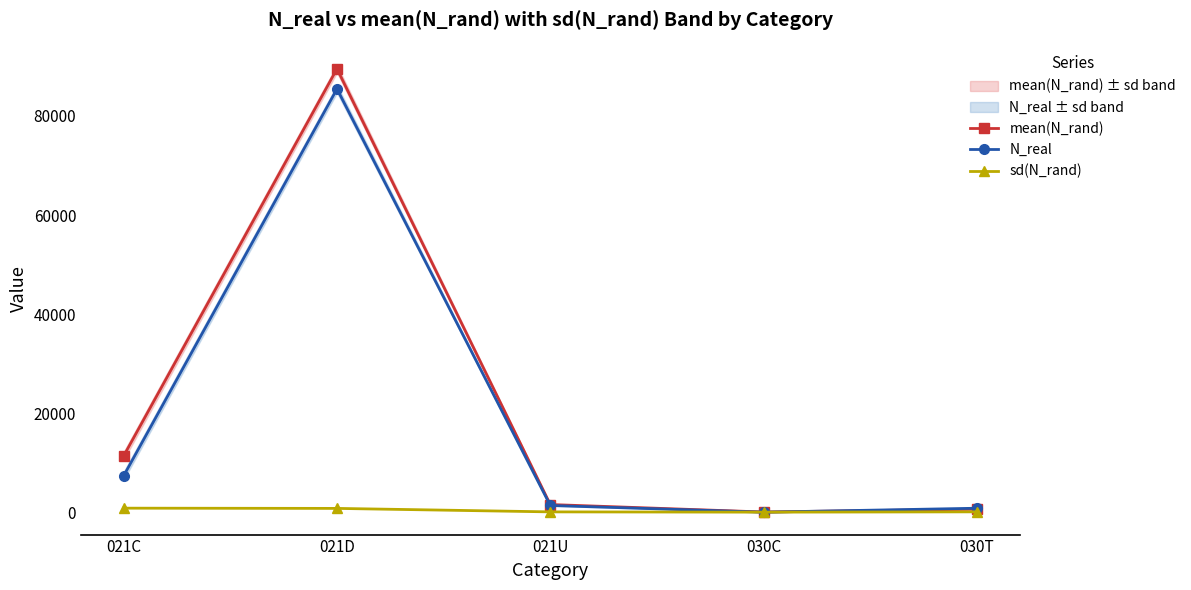

At which category is the sum across all series the highest?

021D